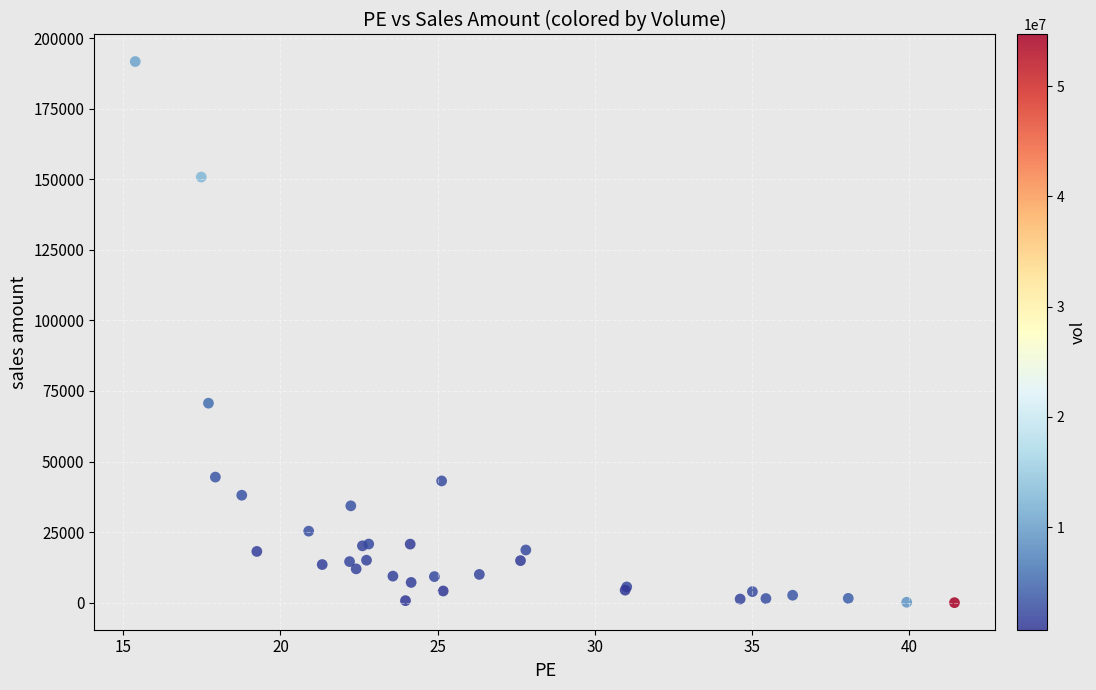

What Y value in the scatter plot is closest to 95852?

70666.1